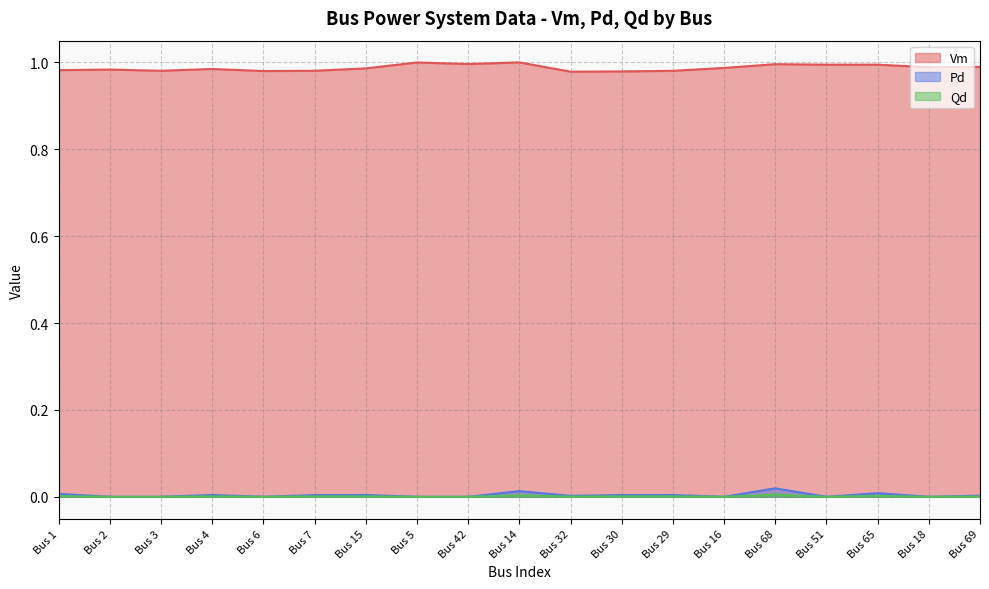

Rank the series at Bus 6 from highest to lowest value.

Vm, Pd, Qd